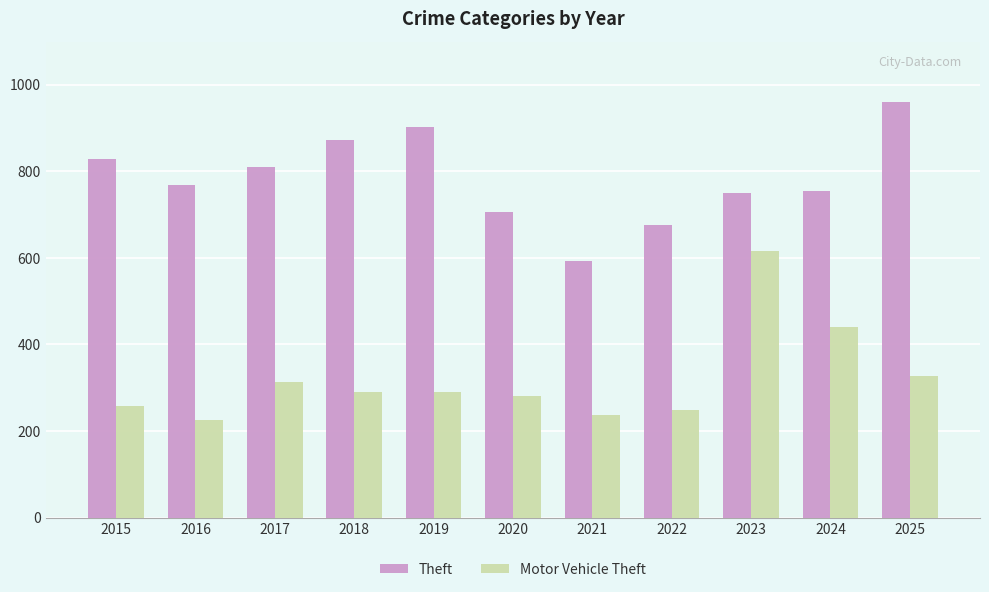

Is the value of Theft at 2018 greater than the value of Motor Vehicle Theft at 2021?

Yes